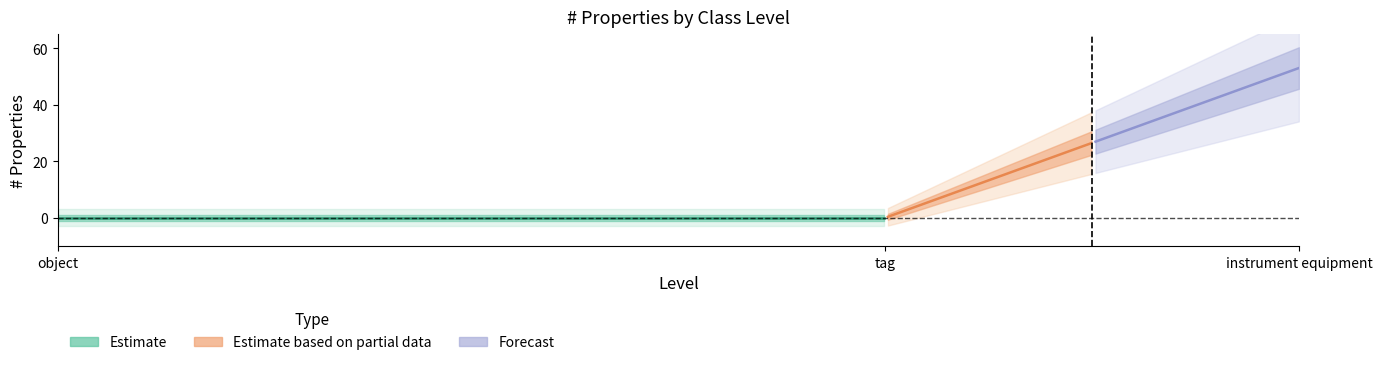

Does the chart have visible grid lines?

No